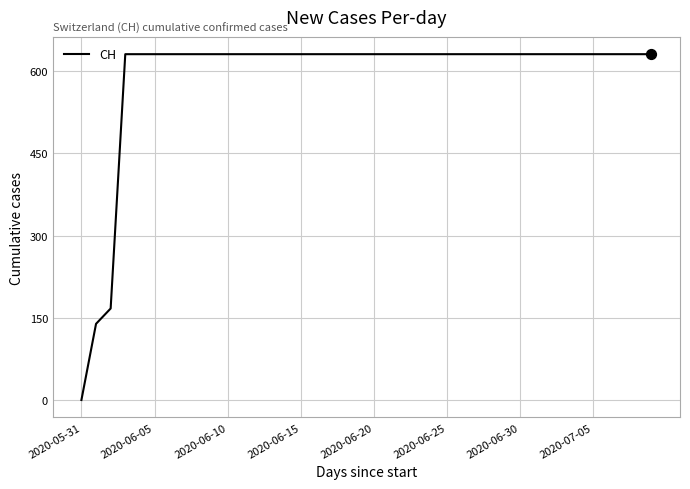

What is the maximum value shown in the chart?

631